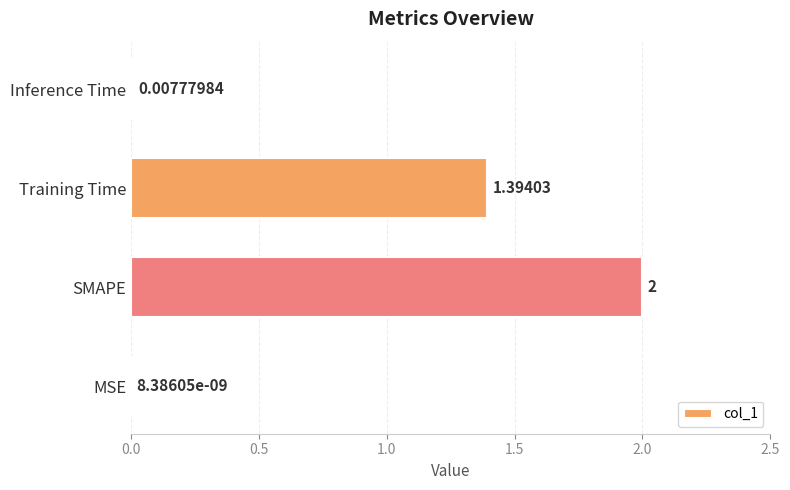

Which has a higher value, Training Time or MSE?

Training Time